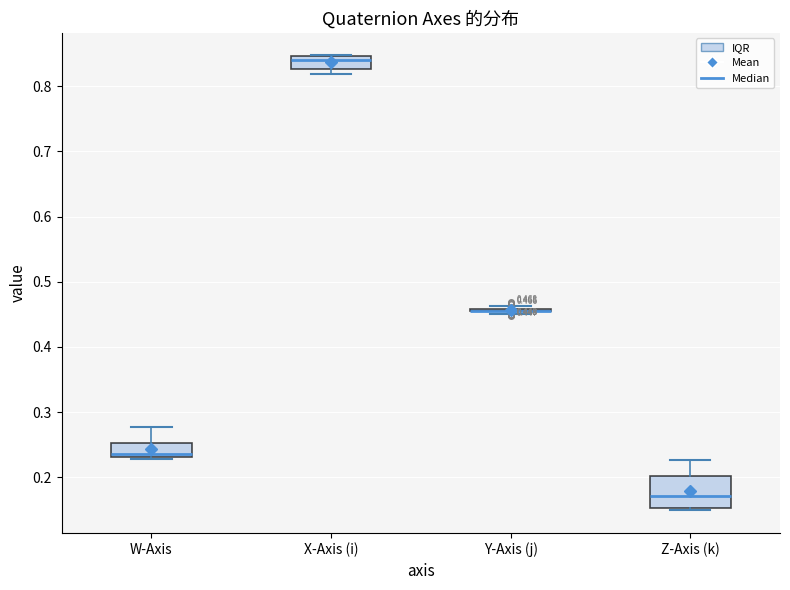

Which box is the tallest, from its lower edge to its upper edge?

Z-Axis (k)